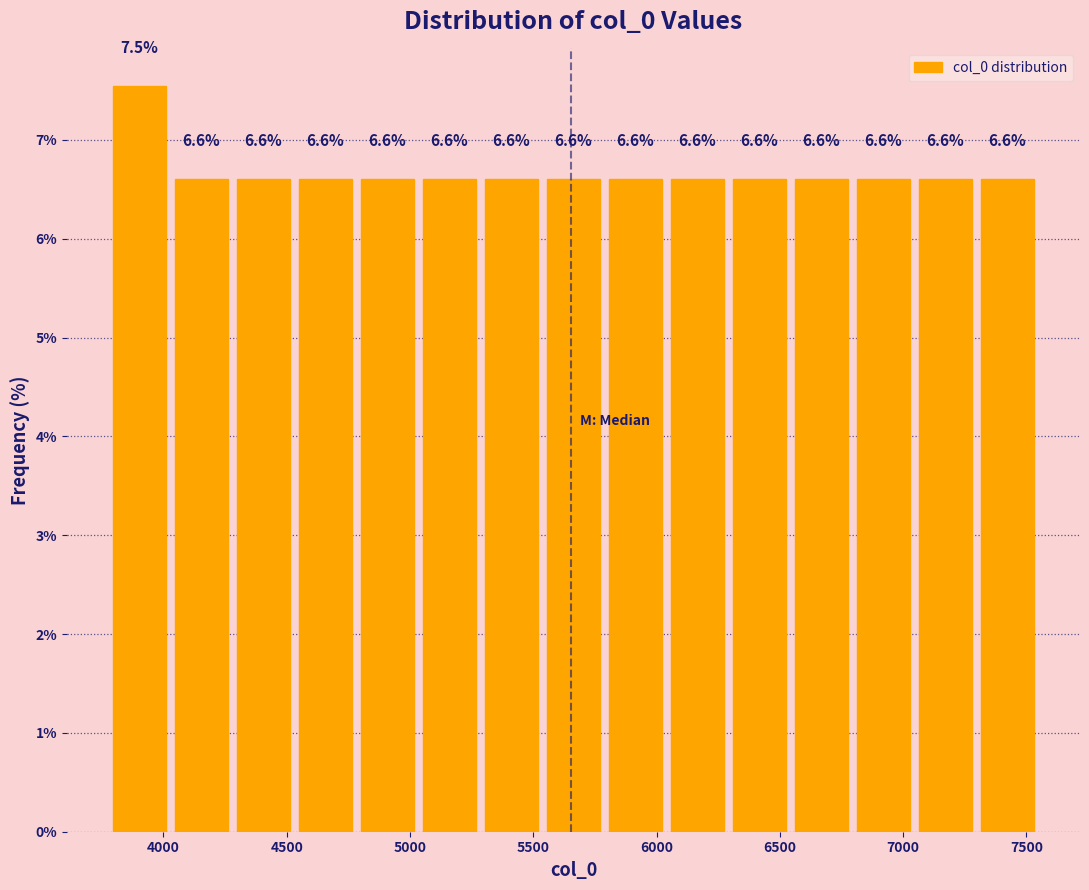

Over which range of the x-axis is the bar tallest?

3800 to 4050